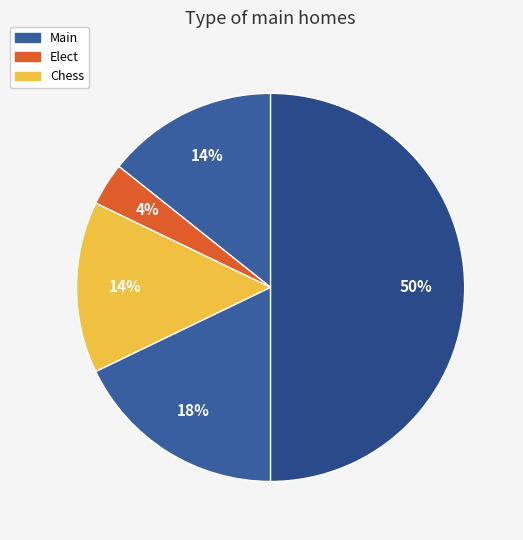

How many segments does this pie chart have?

5